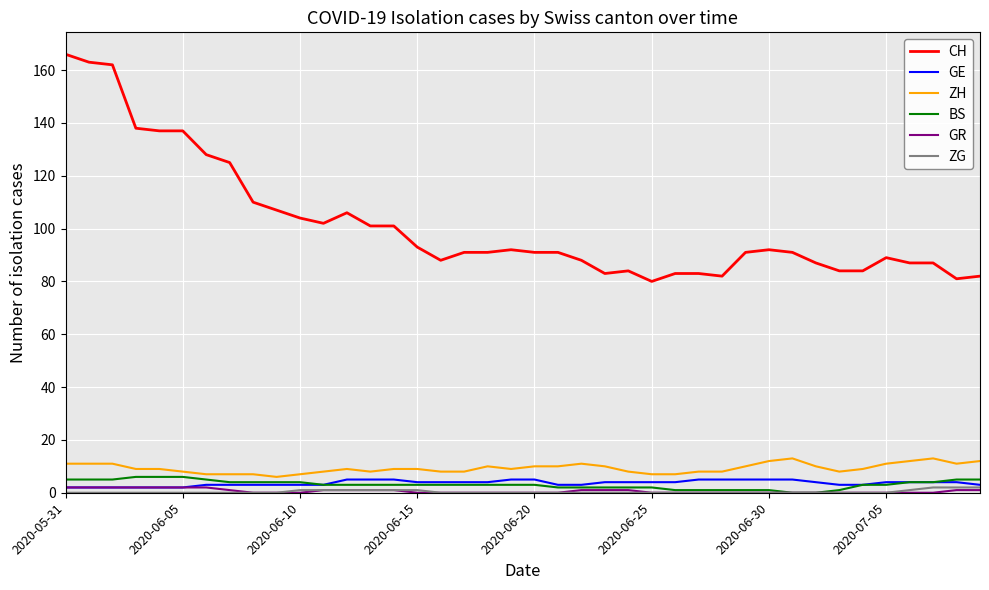

What is the greatest value displayed?

166